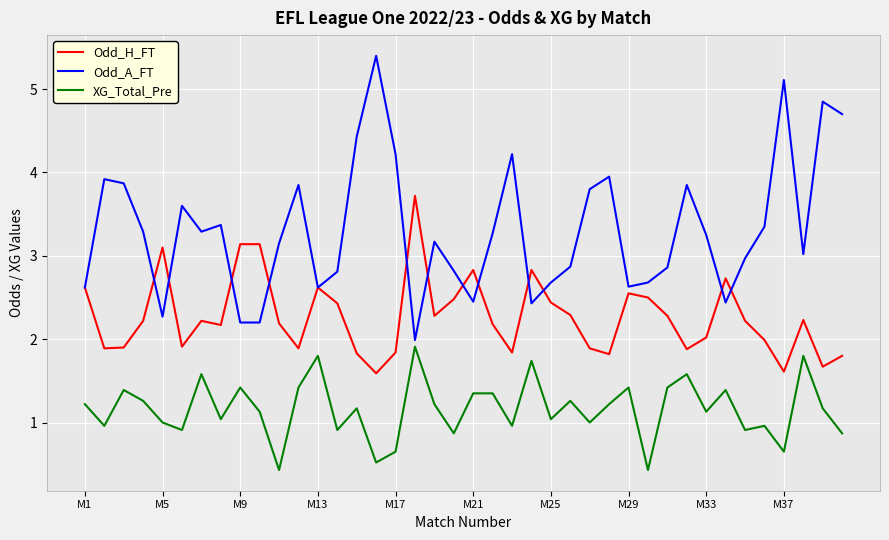

Does the chart display data point markers on the line(s)?

No